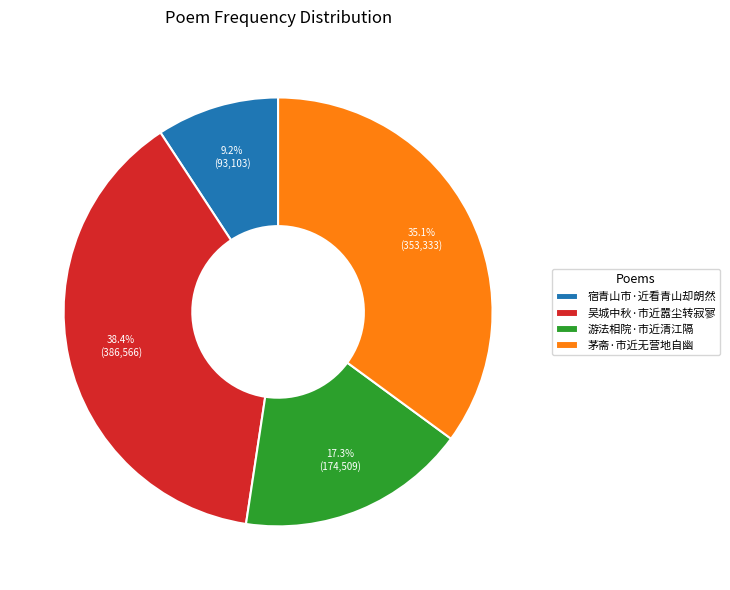

To the nearest percent, what portion does 吴城中秋·市近嚣尘转寂寥 represent?

38%